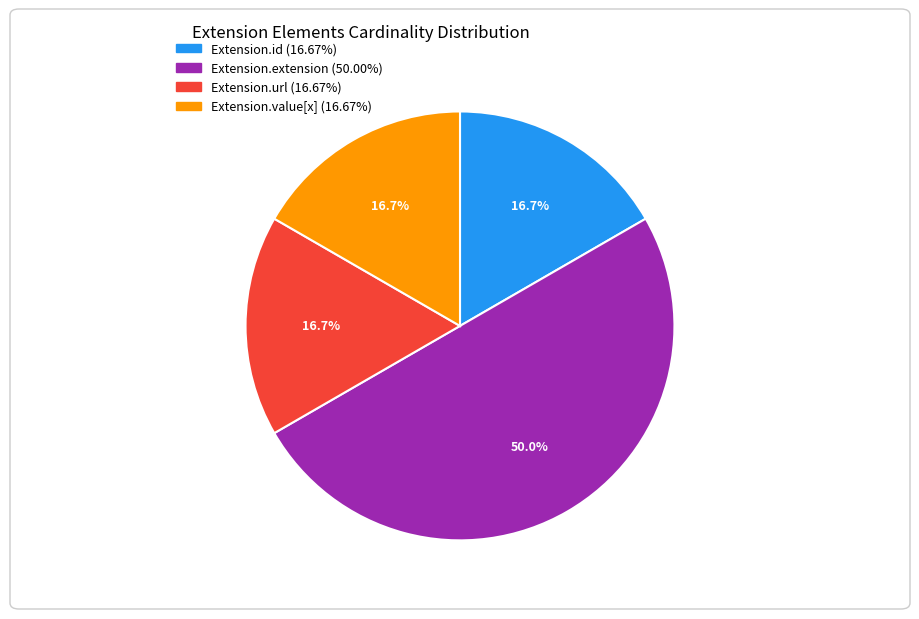

What is the ratio of the value at Extension.url to the value at Extension.value[x]?

1.0